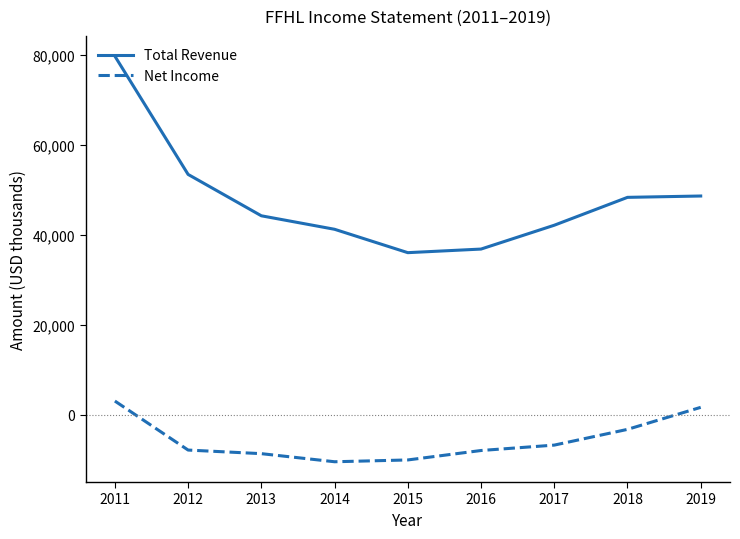

What is the approximate value of Net Income at 2016, to the nearest 50?

-7900